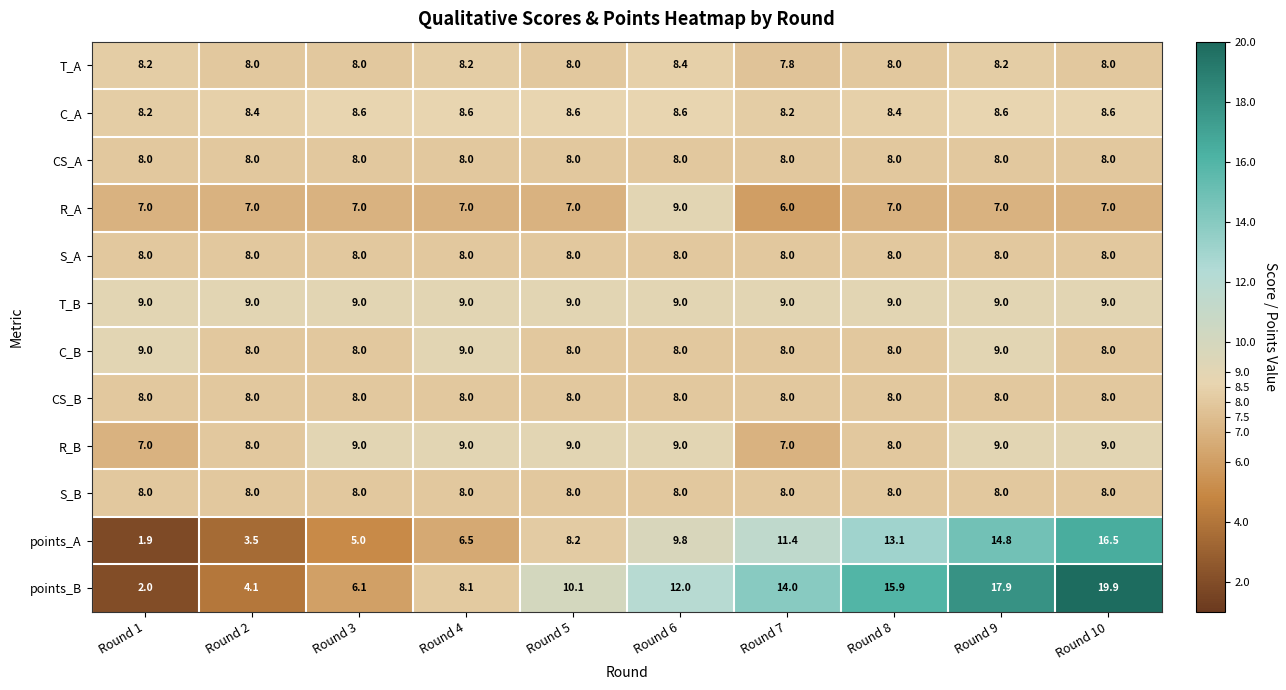

What is the minimum value shown in the chart?

1.9